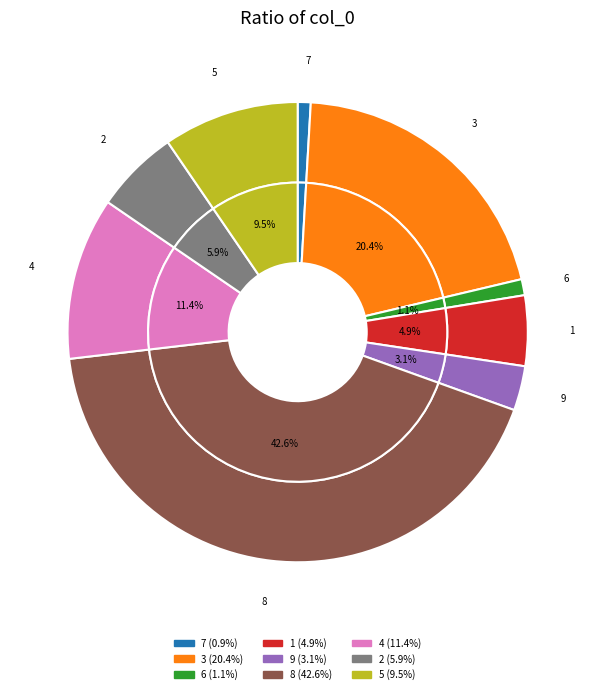

Combined, what portion of the pie is 3 and 2?

26.3%